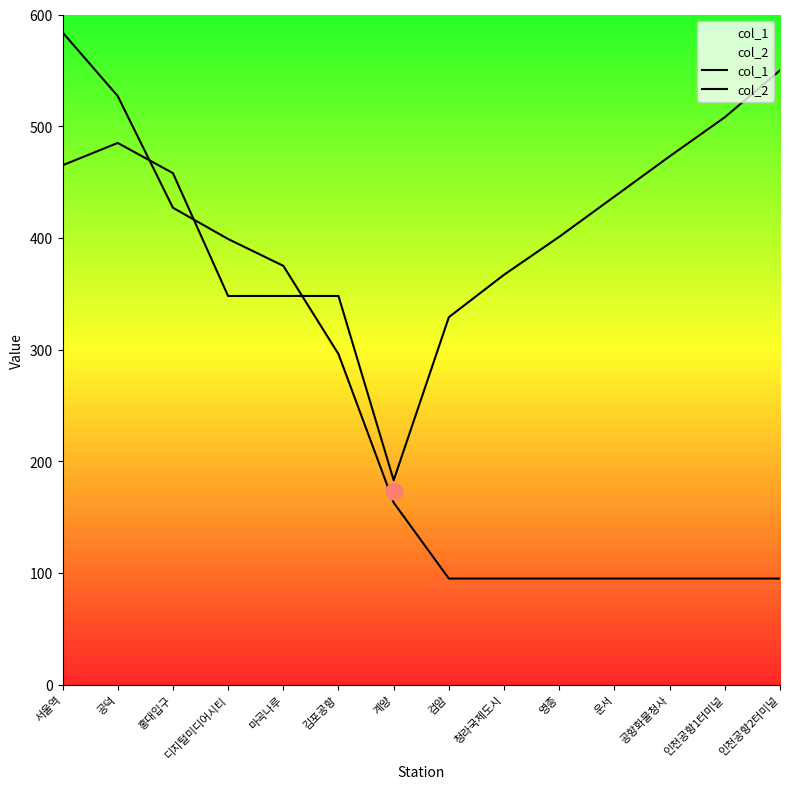

What position from the left is 인천공항1터미널?

13